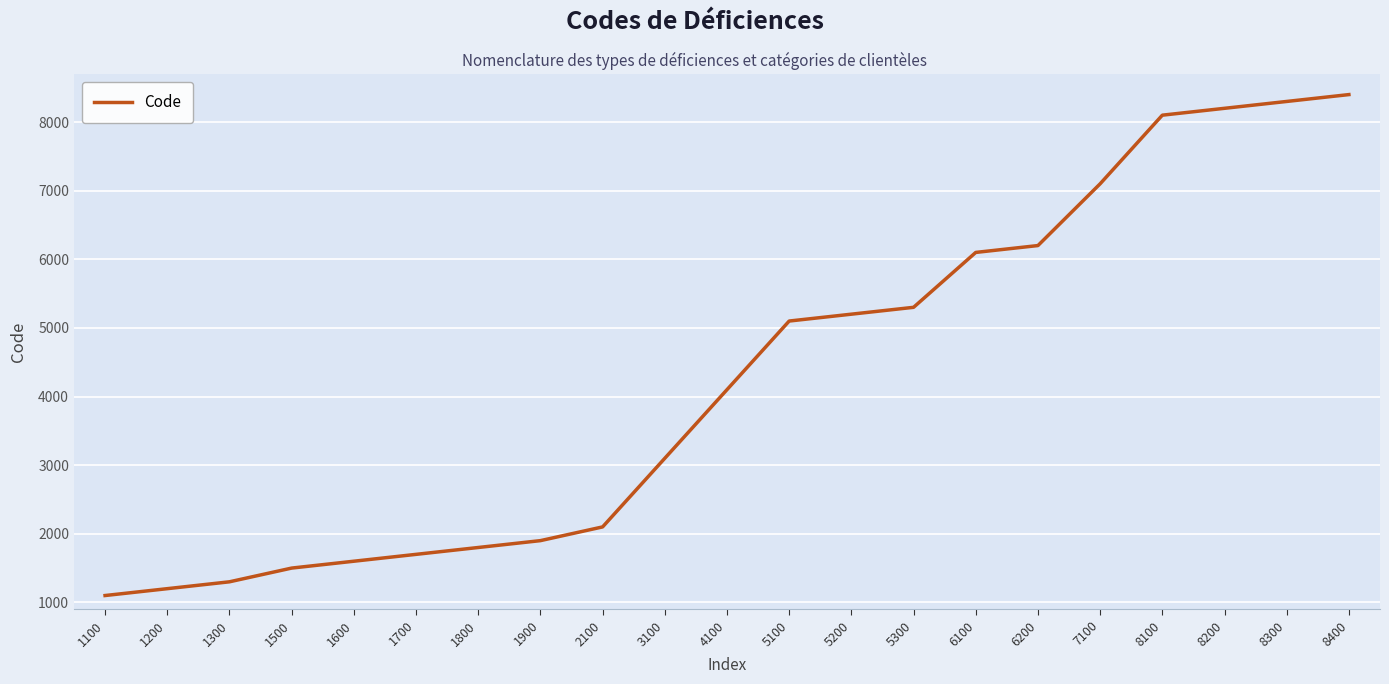

What is the difference between the maximum and minimum values?

7300